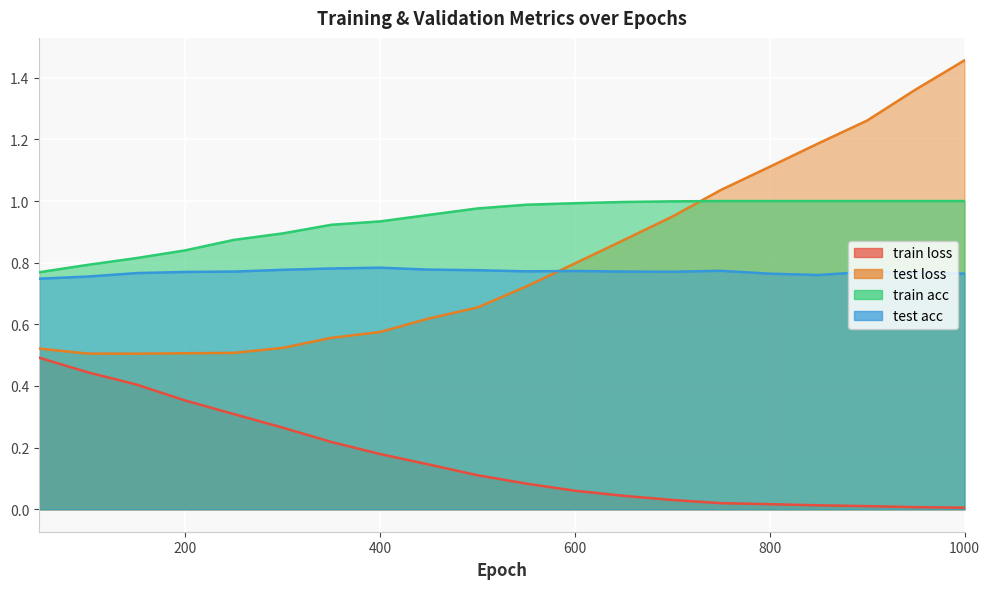

What is the difference between the second highest and second lowest values in the test loss series?

0.9